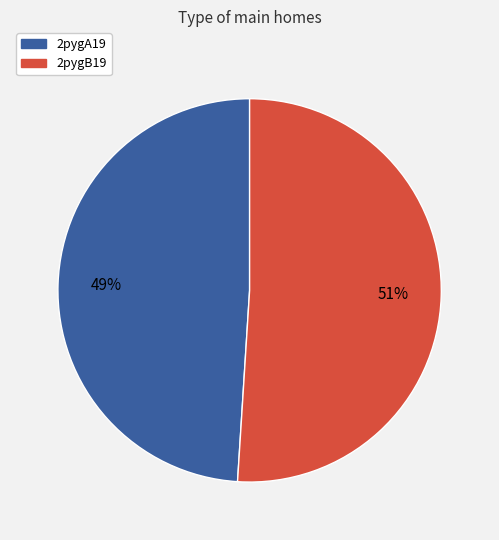

How many slices are in this pie chart?

2